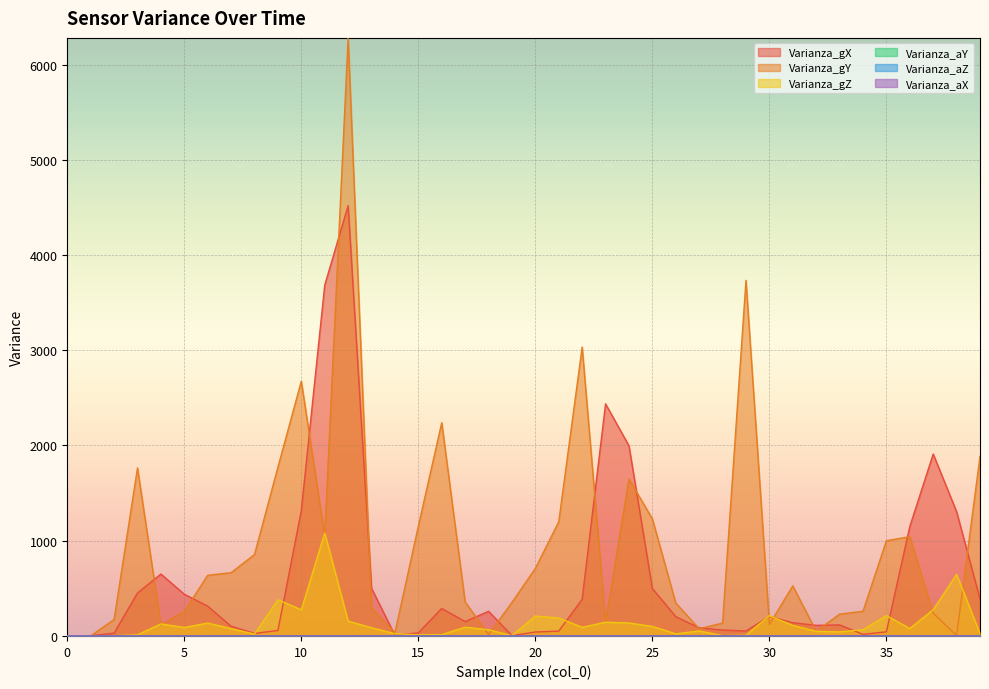

Which series changed the most between 14 and 28?

Varianza_gY